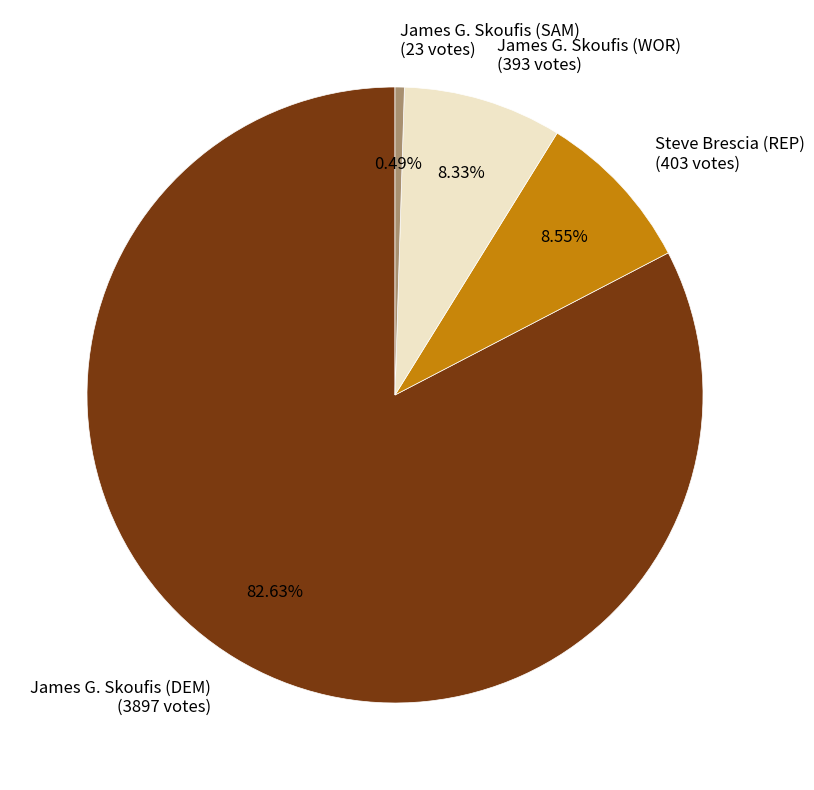

True or false: James G. Skoufis (SAM) accounts for 0% of the total.

True